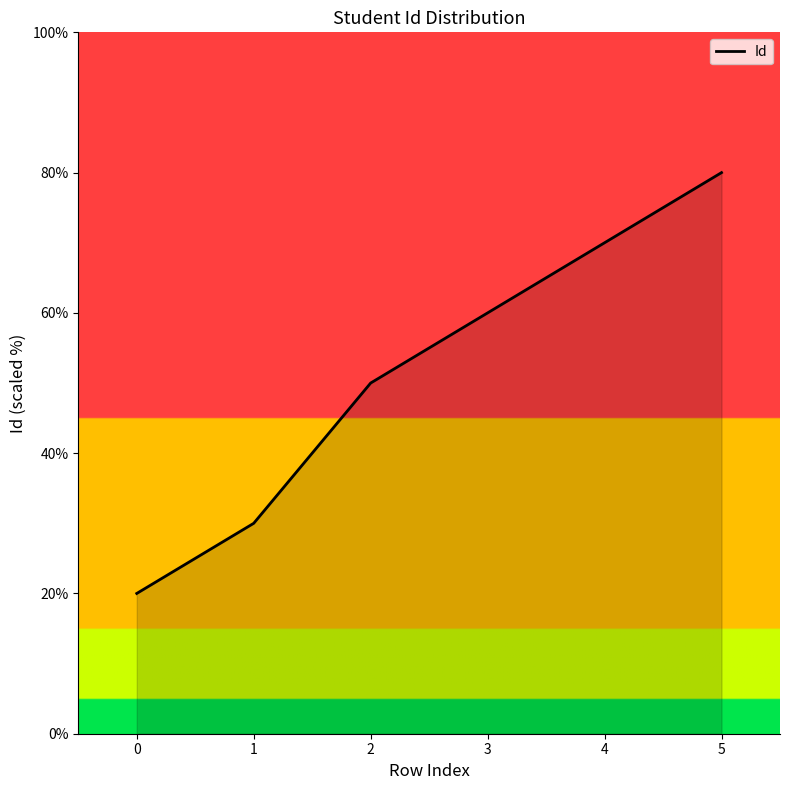

Does the chart display data point markers on the line(s)?

No